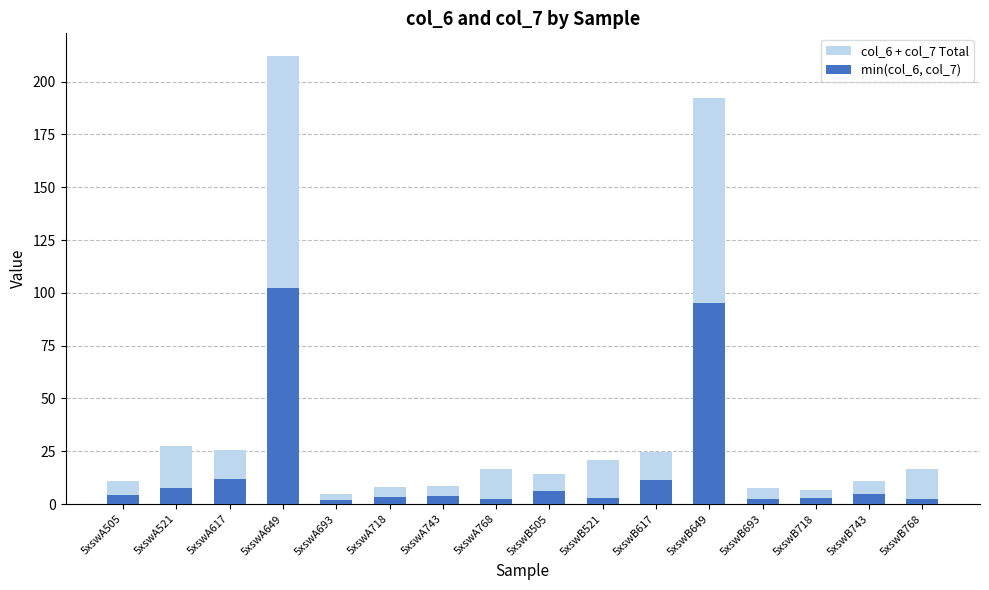

Is the value of col_6 + col_7 Total at 5xswA505 greater than the value of min(col_6, col_7) at 5xswB505?

Yes